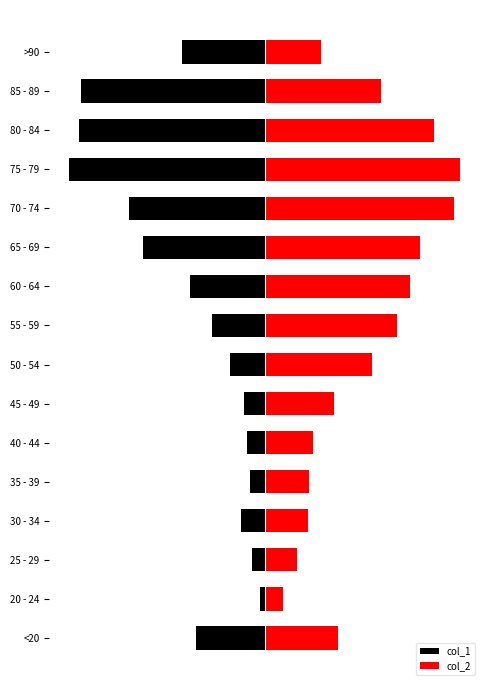

What is the difference between the second highest and second lowest values in the col_1 series?

11021.0